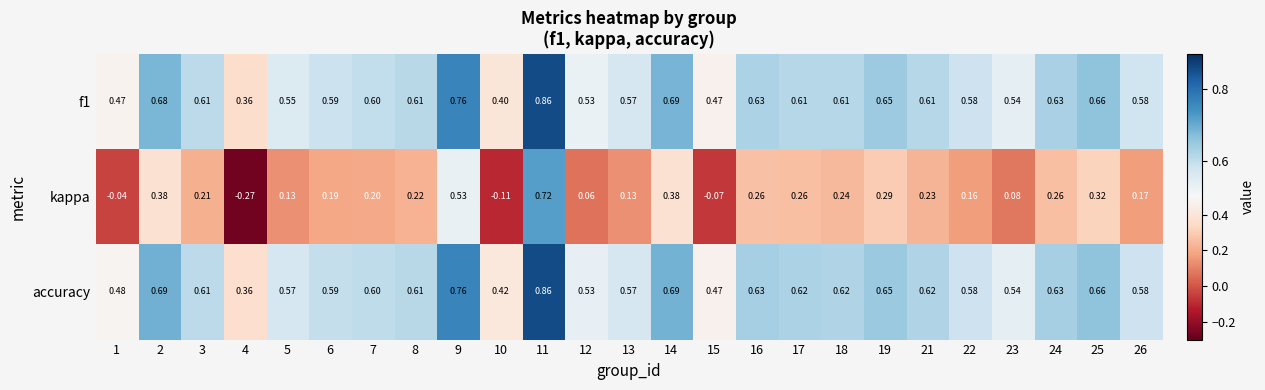

Is the value of f1 at 21 greater than the value of accuracy at 18?

No